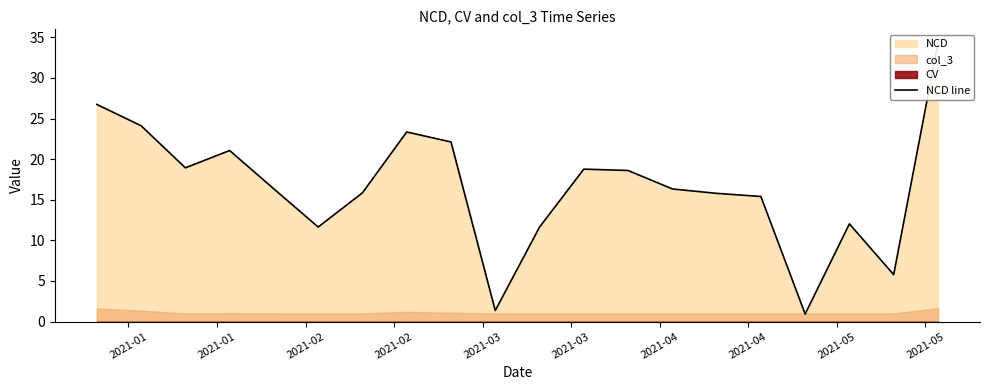

At which label does the data first exceed 16?

2021-01